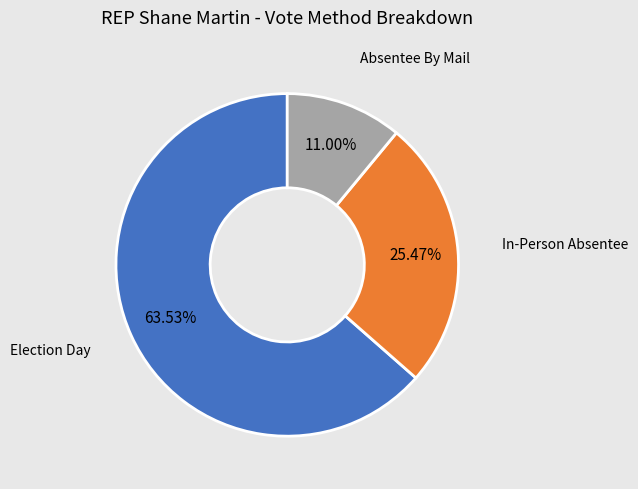

To the nearest percent, what is the average slice percentage?

33%